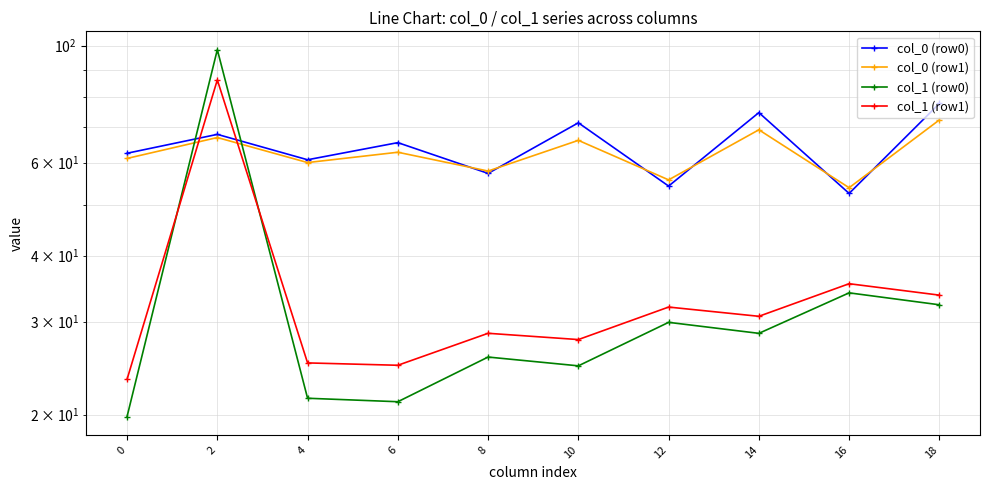

Between which two adjacent categories do col_0 (row1) and col_1 (row0) first intersect?

0 and 2